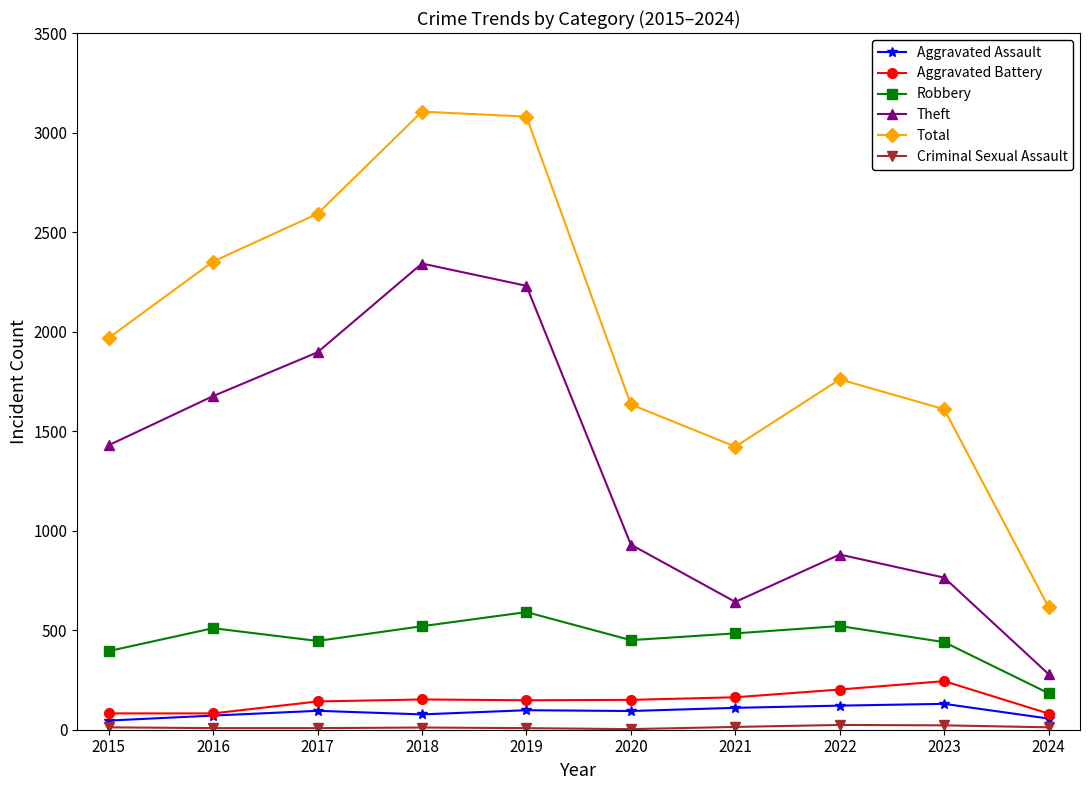

How many distinct data groups are displayed?

6